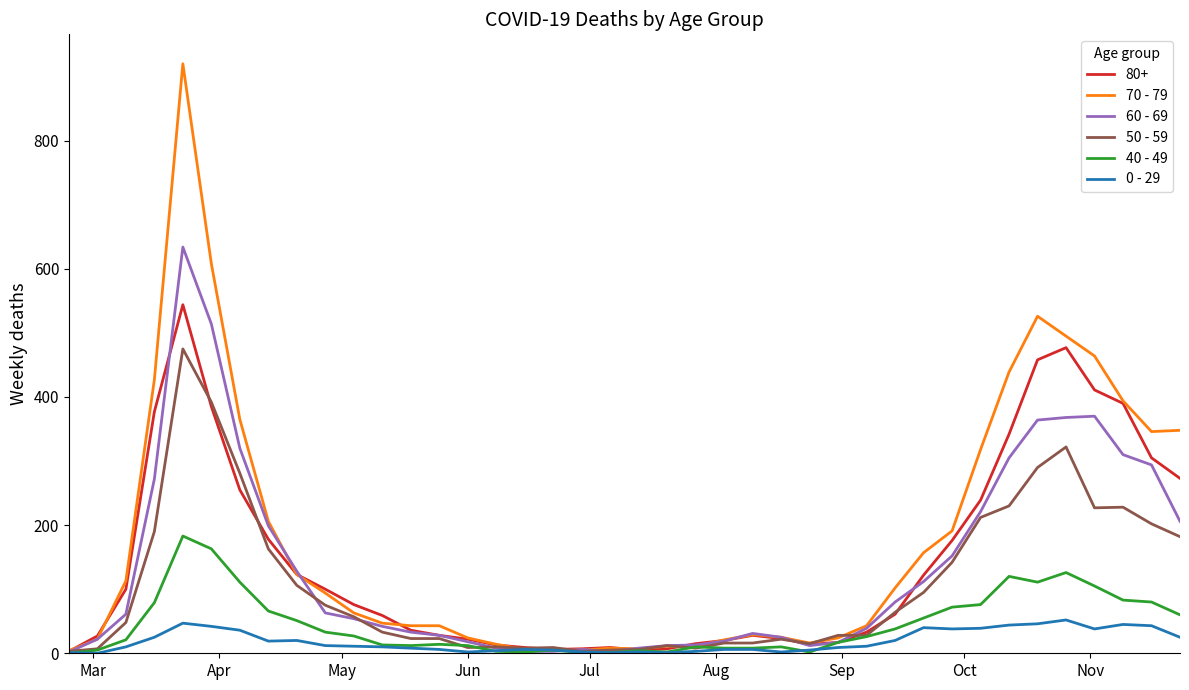

What are all the series names shown in the legend?

80+, 70 - 79, 60 - 69, 50 - 59, 40 - 49, 0 - 29